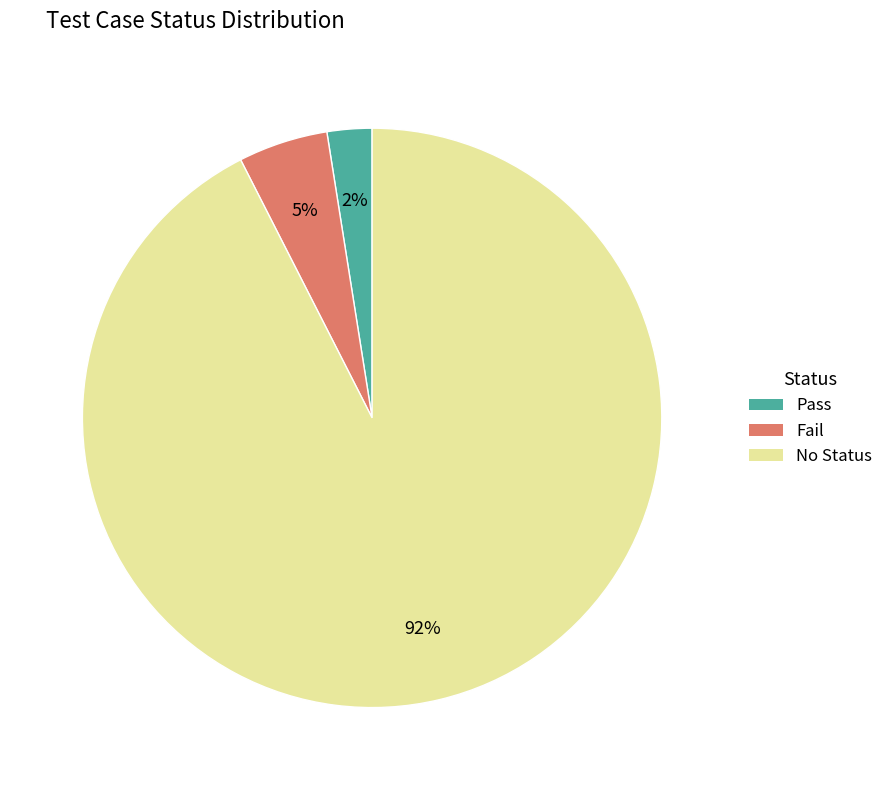

Combined, do No Status and Fail account for over 50%?

Yes